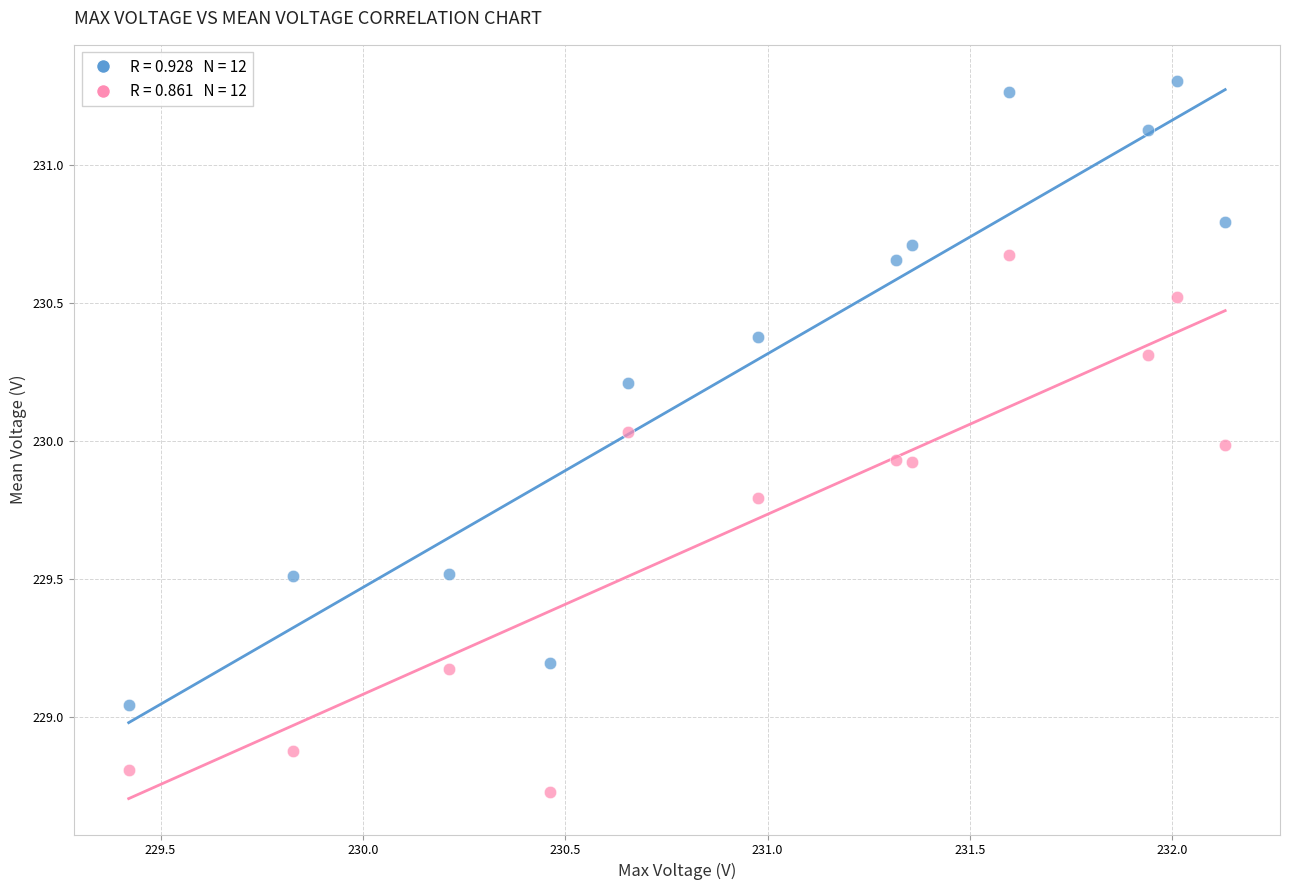

Across all data points, what is the range of Y values (max minus min)?

2.6